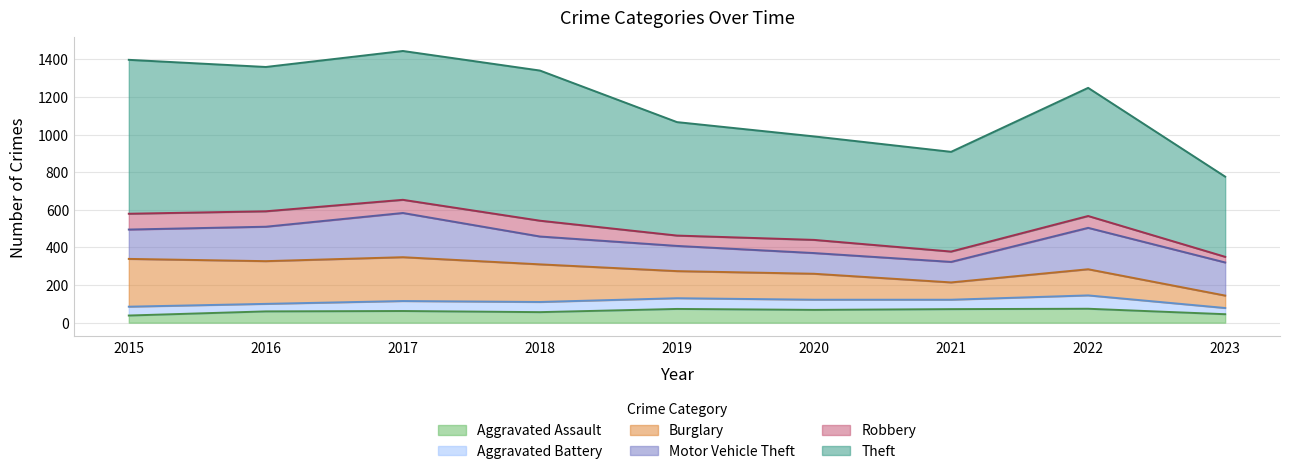

Reading right to left, extract all data points from this chart.

Aggravated Assault: 2023=45	2022=74	2021=72	2020=68	2019=73	2018=56	2017=62	2016=60	2015=38
Aggravated Battery: 2023=33	2022=71	2021=50	2020=54	2019=57	2018=54	2017=53	2016=40	2015=47
Burglary: 2023=66	2022=139	2021=92	2020=138	2019=144	2018=200	2017=233	2016=227	2015=254
Motor Vehicle Theft: 2023=176	2022=220	2021=109	2020=110	2019=134	2018=148	2017=235	2016=183	2015=156
Robbery: 2023=30	2022=63	2021=55	2020=70	2019=55	2018=84	2017=70	2016=82	2015=84
Theft: 2023=426	2022=681	2021=530	2020=550	2019=603	2018=798	2017=791	2016=767	2015=818